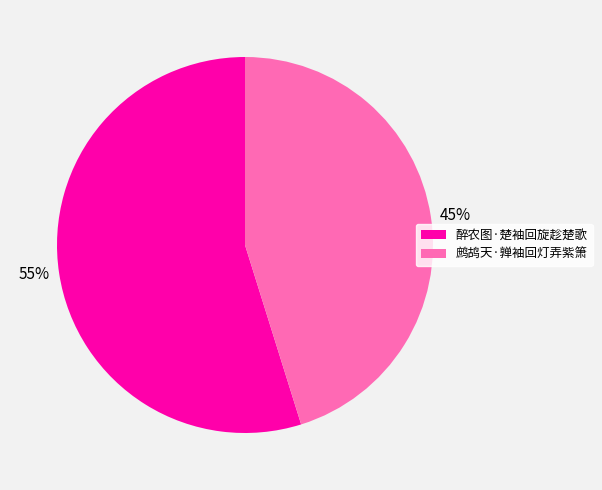

To the nearest percent, what percentage of the pie is 醉农图·楚袖回旋趁楚歌?

55%